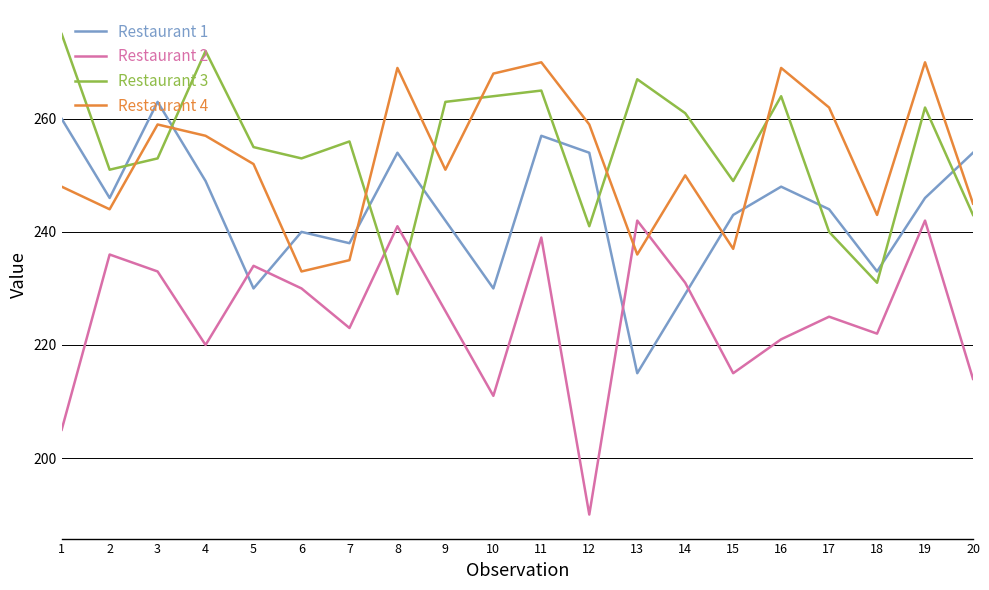

Which label corresponds to the smallest value in the chart?

12